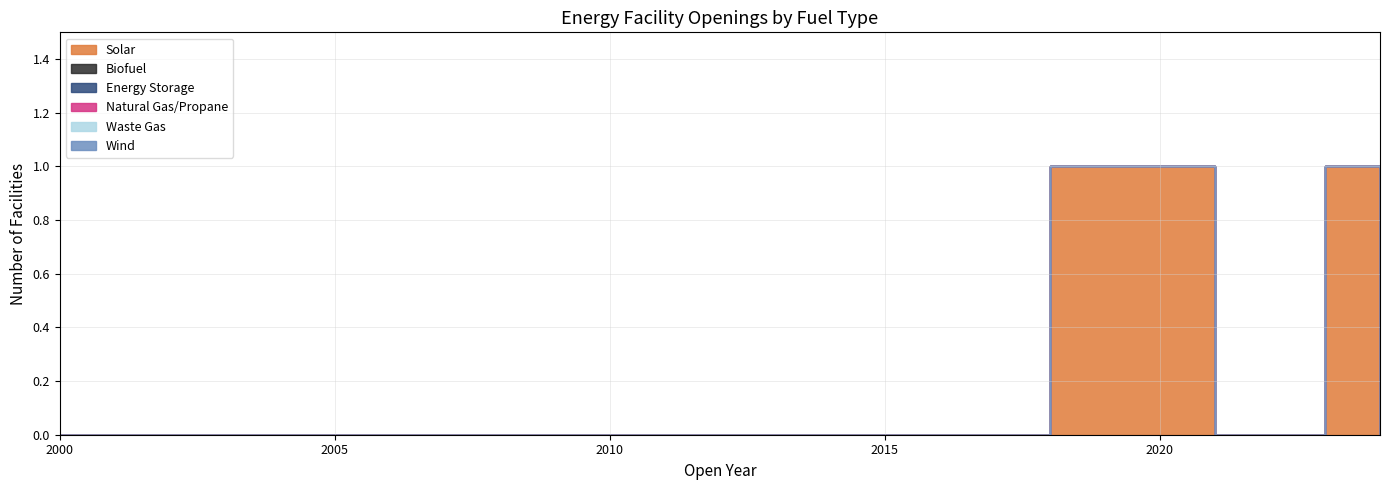

The value of Natural Gas/Propane at 2016 is 0. True or false?

True